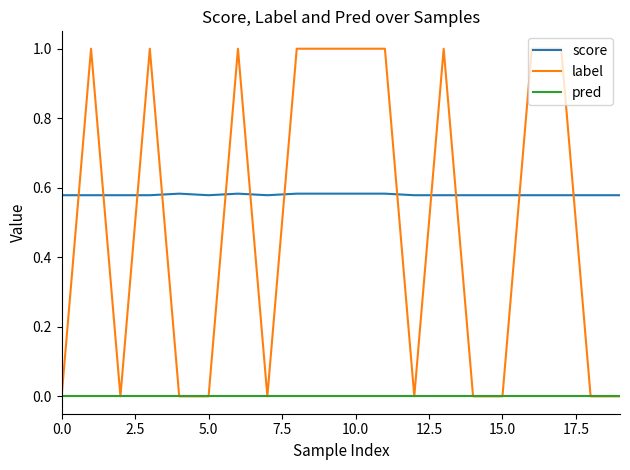

Which series has the largest range (max minus min)?

label